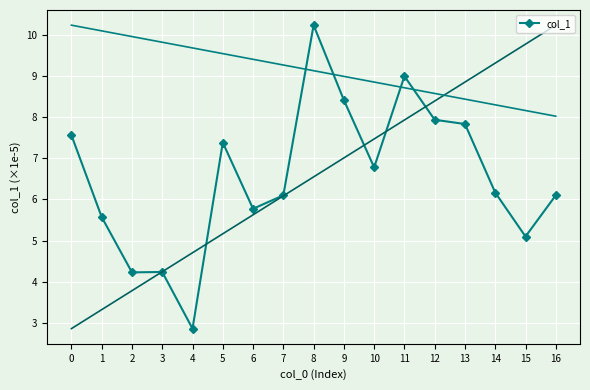

What is the approximate value at 15?

5.1